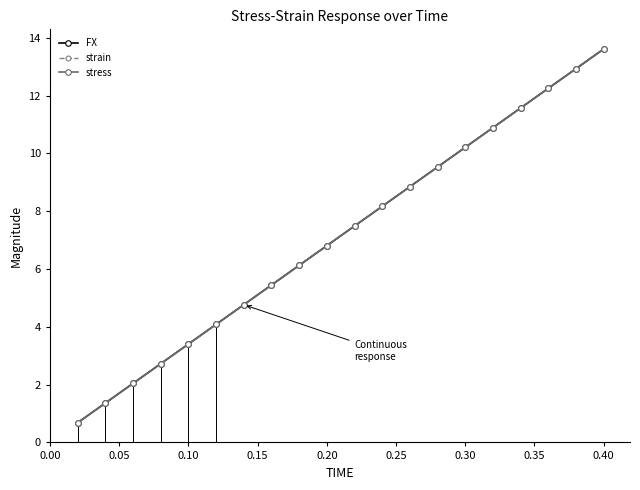

Does the chart have visible grid lines?

No